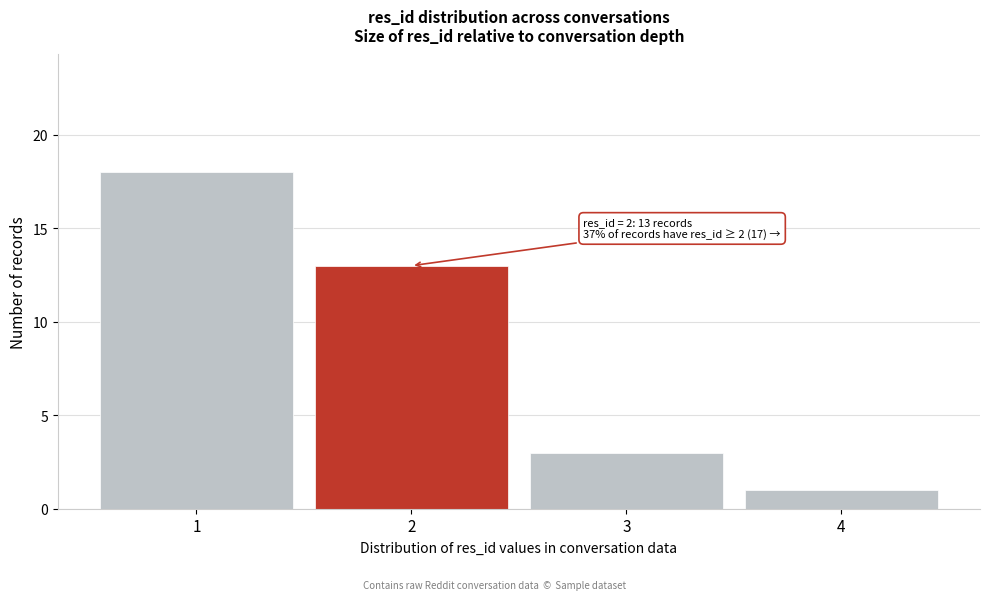

Which range on the x-axis has the tallest bar?

0.5 to 1.5